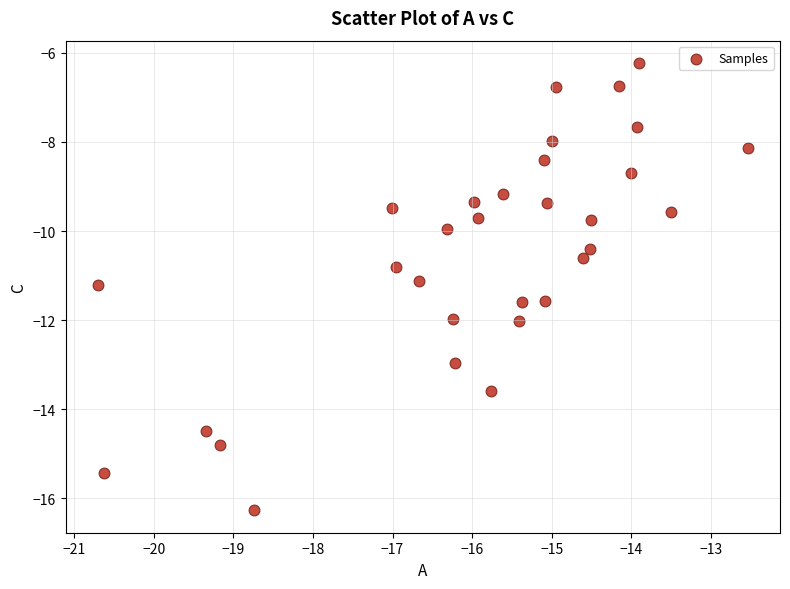

What is the range of X values (max minus min)?

8.2